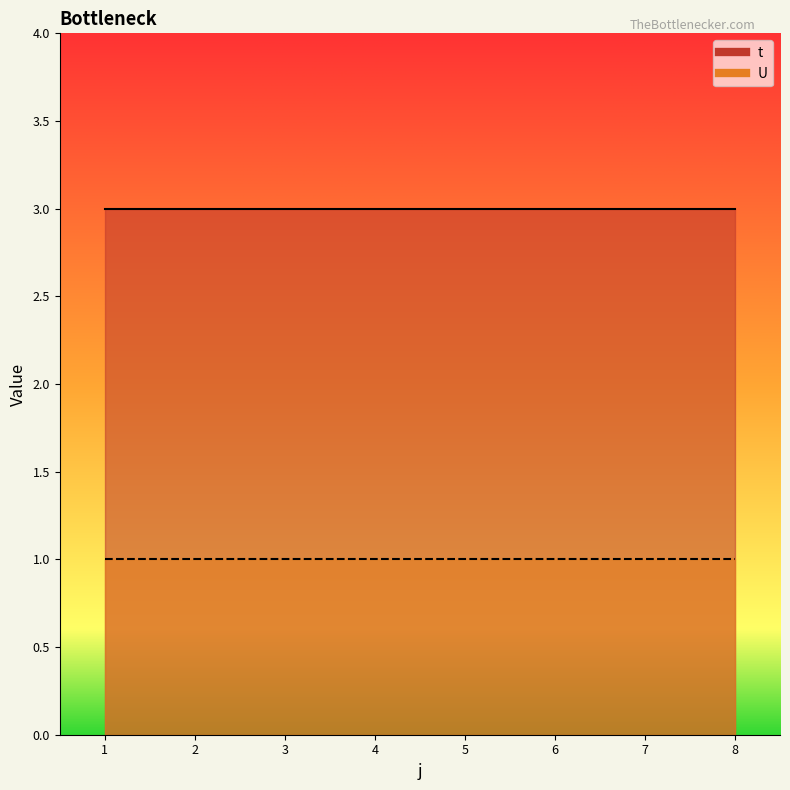

Reading left to right, what are all the values shown in this chart?

t: 1=3	2=3	3=3	4=3	5=3	6=3	7=3	8=3
U: 1=1	2=1	3=1	4=1	5=1	6=1	7=1	8=1